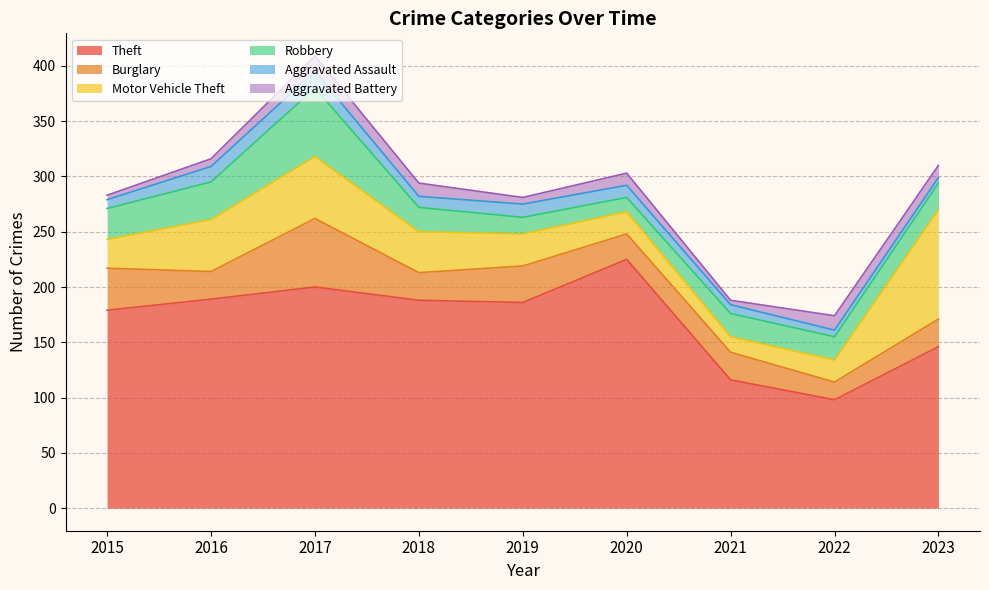

Where does the Aggravated Assault series first go above 10?

2016